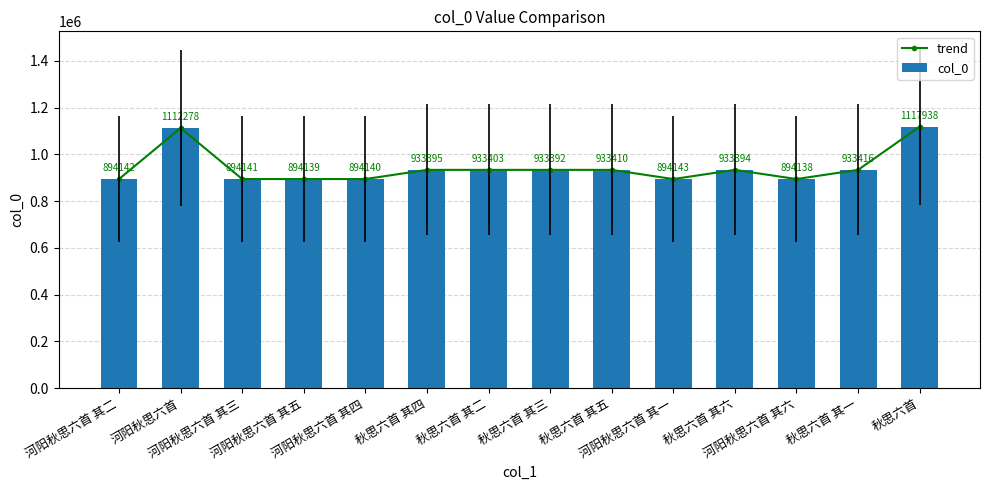

How many data points in col_0 are above 933394?

6